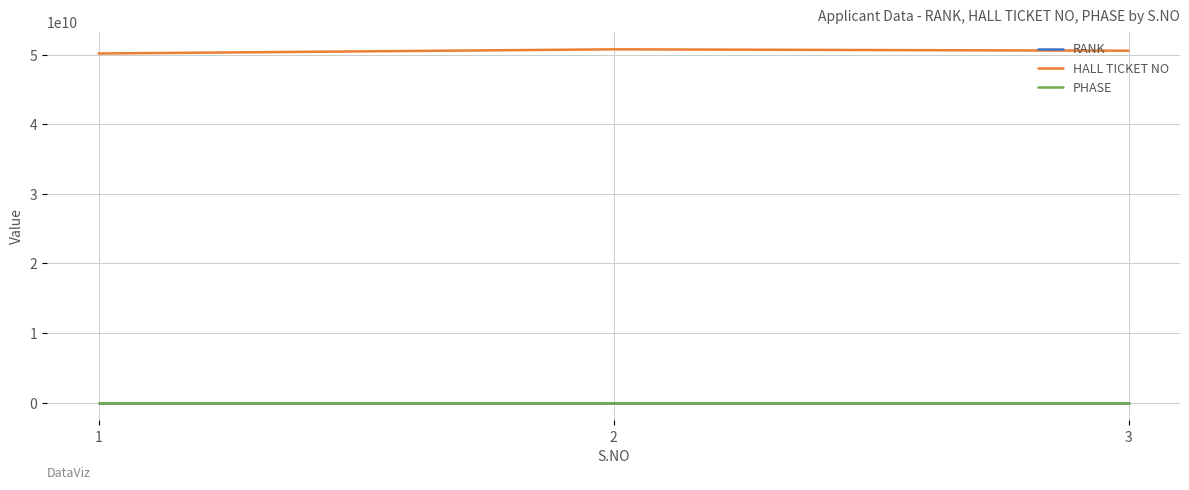

What is the lowest value of the HALL TICKET NO series?

50165010086